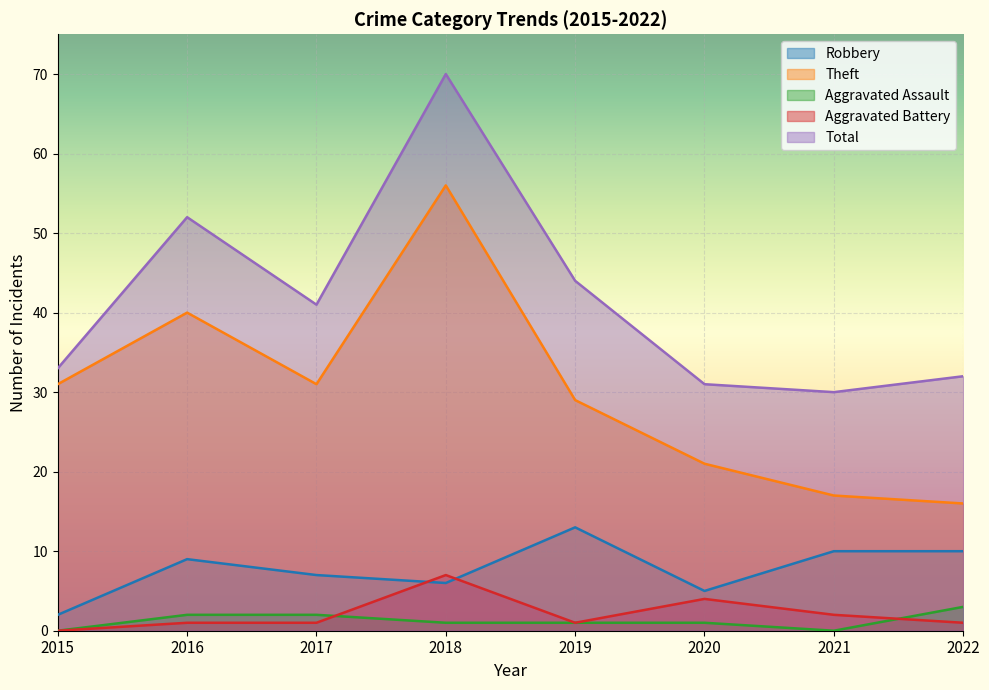

How many lines are shown in the chart?

5